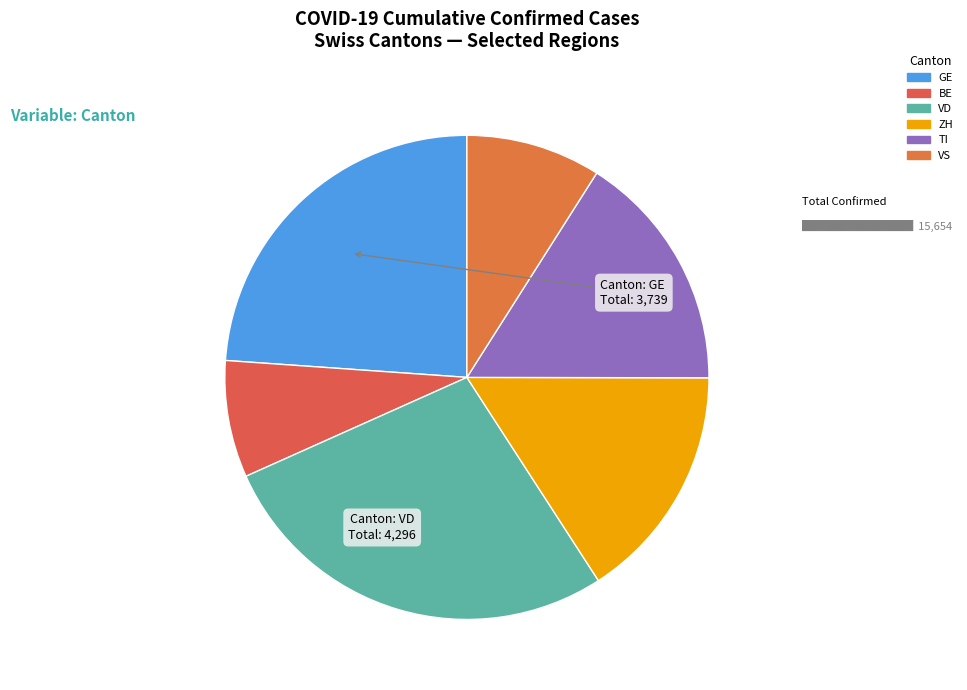

How many slices are in this pie chart?

6